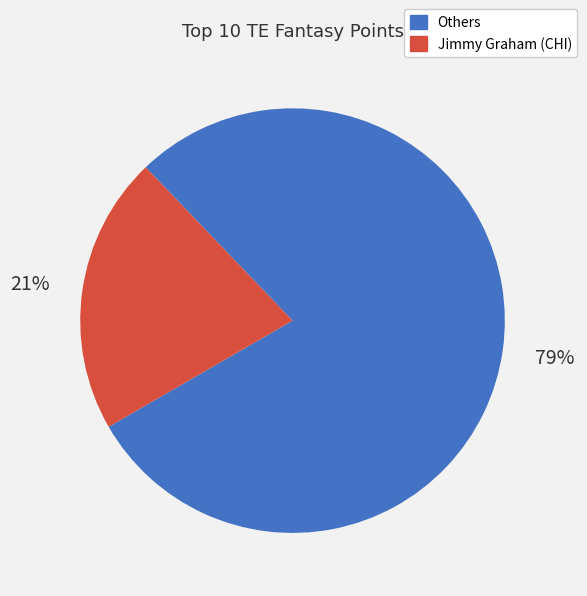

Is there a majority slice in this chart?

Yes